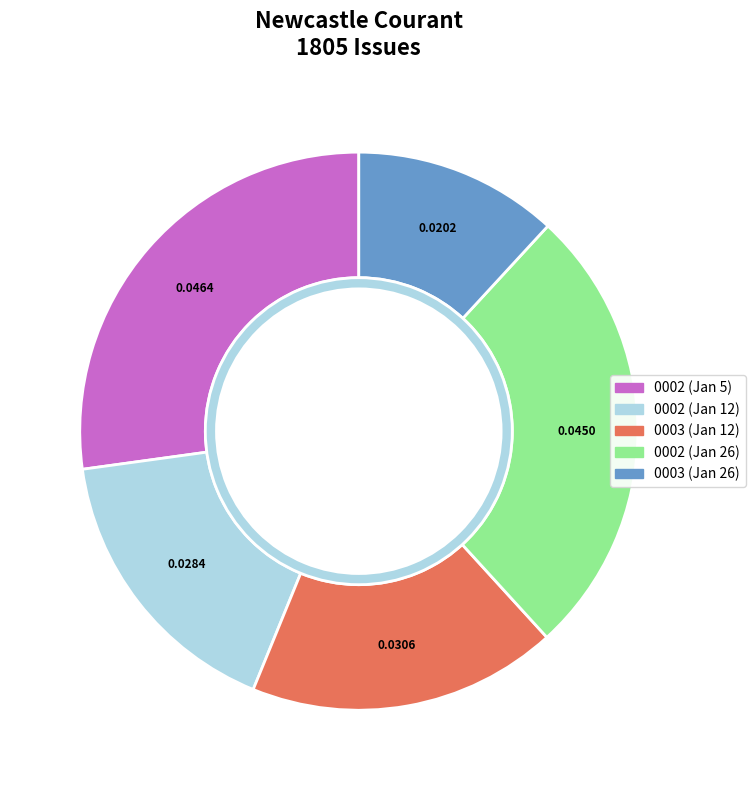

Between 1805.01.05_NewcastleCourant_0002 and 1805.01.26_NewcastleCourant_0002, which is larger?

1805.01.05_NewcastleCourant_0002